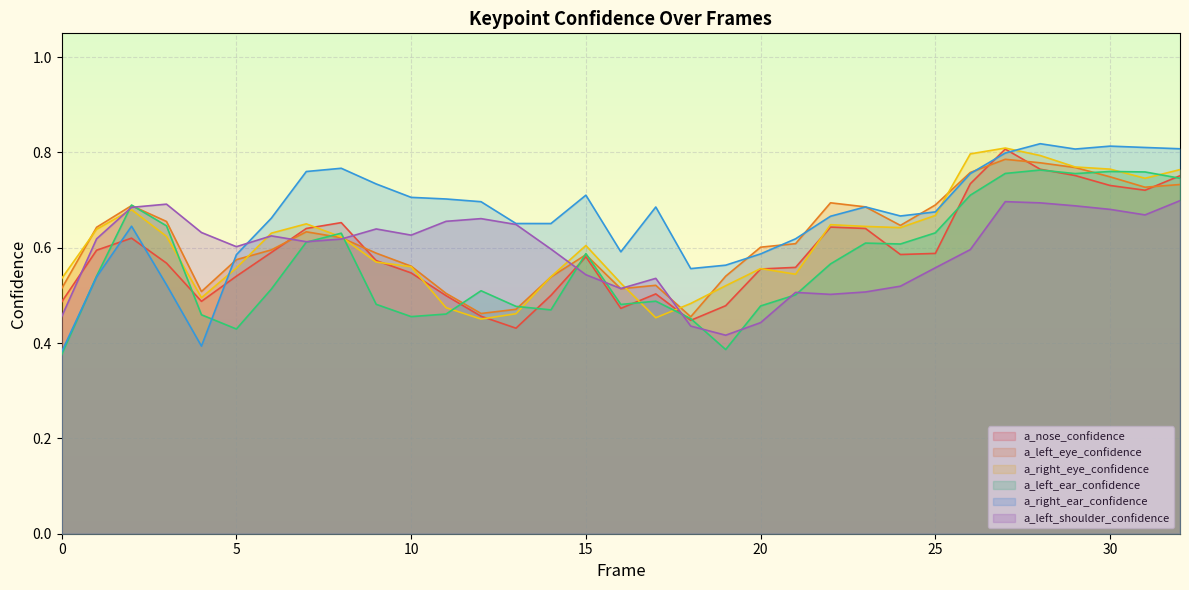

True or false: a_left_shoulder_confidence and a_right_ear_confidence intersect in this chart.

True